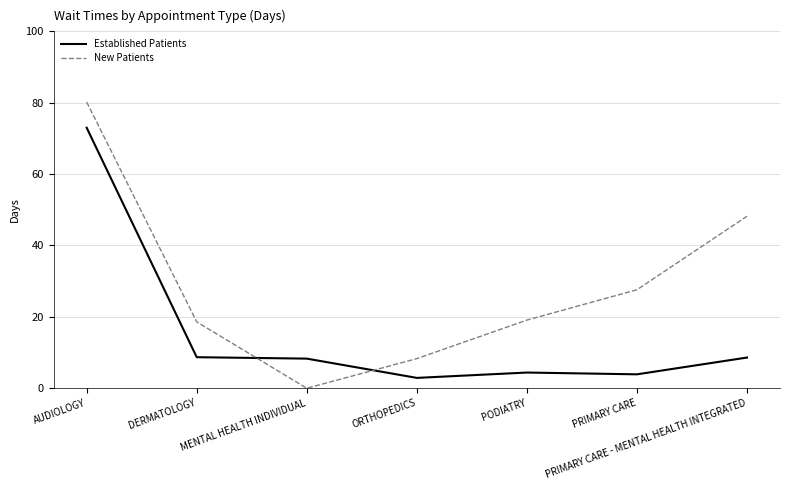

What is the average value of the Established Patients series?

15.7